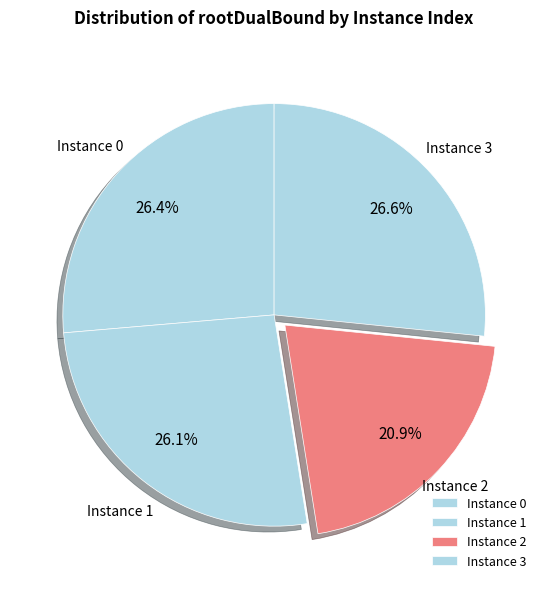

Does Instance 2 represent more than half of the total?

No